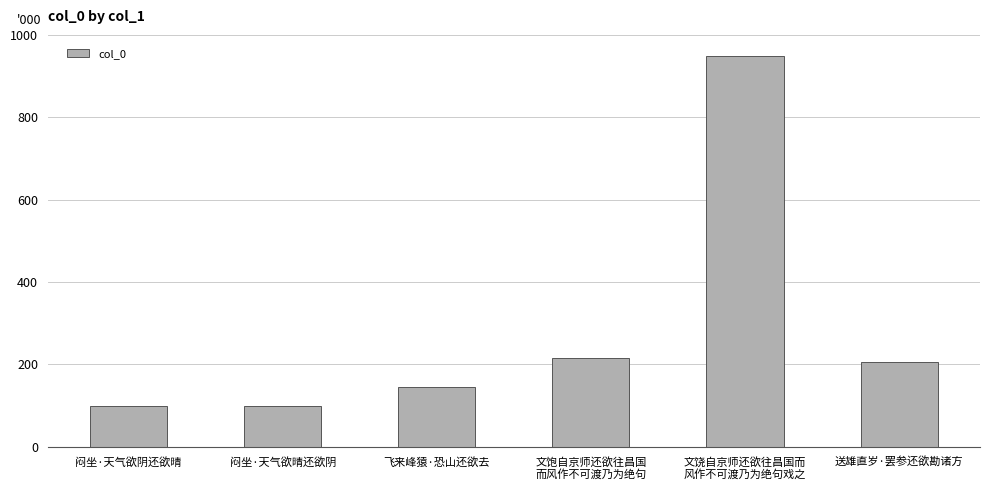

Does the chart contain any negative values?

No